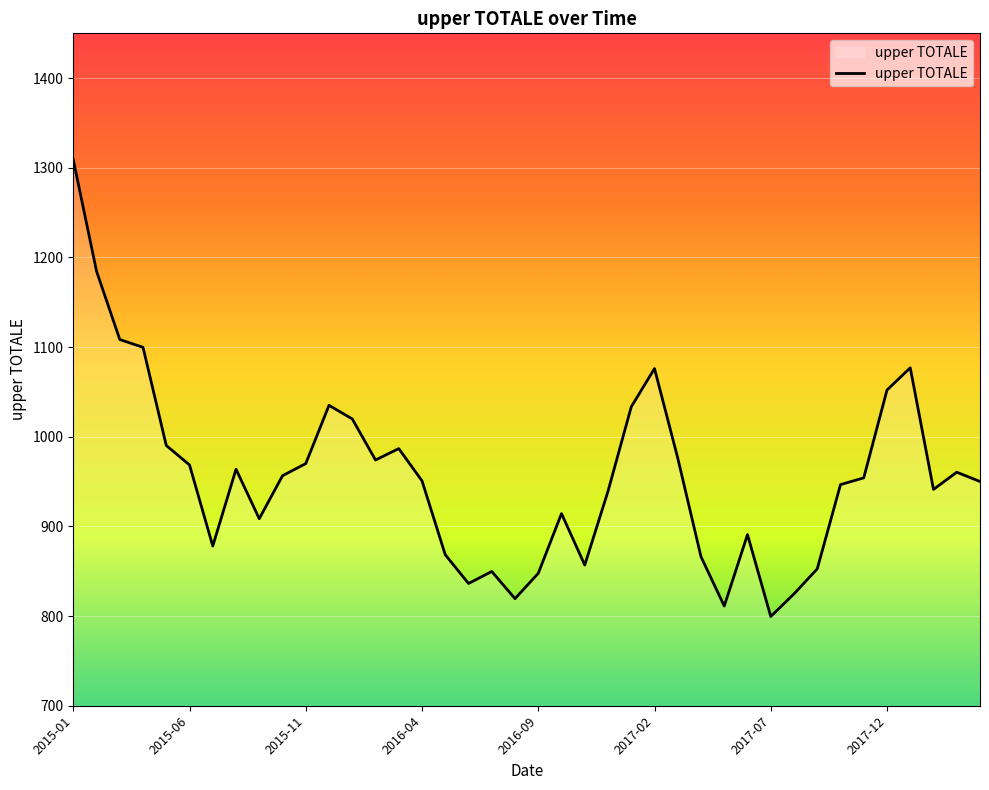

What is the greatest value displayed?

1309.0